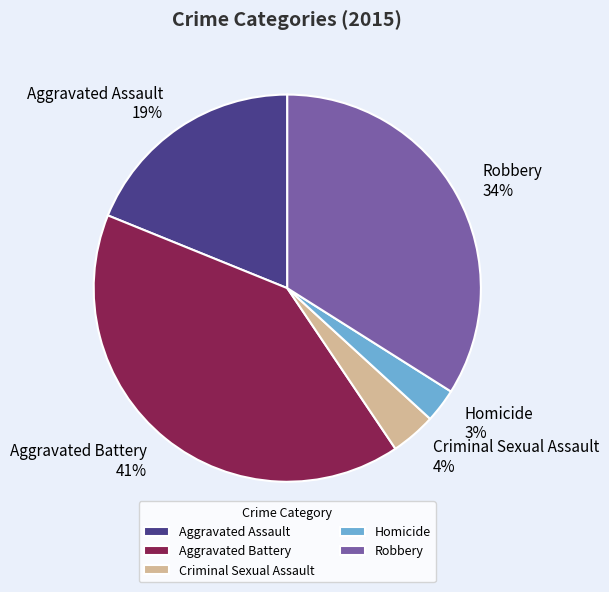

Which category has the biggest portion of the pie?

Aggravated Battery